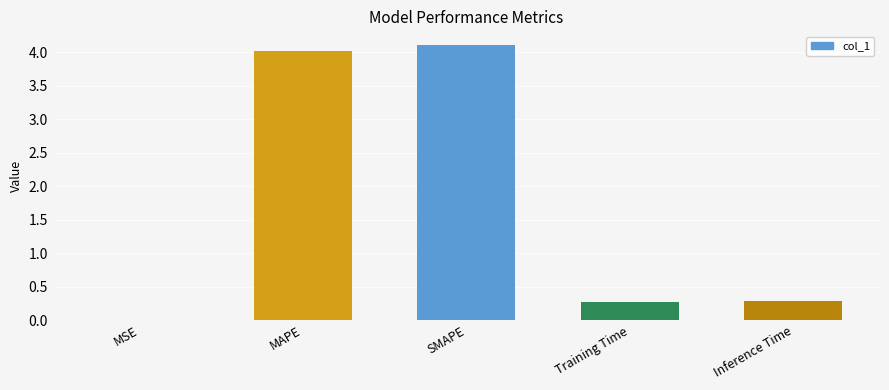

Are the bars horizontal?

No